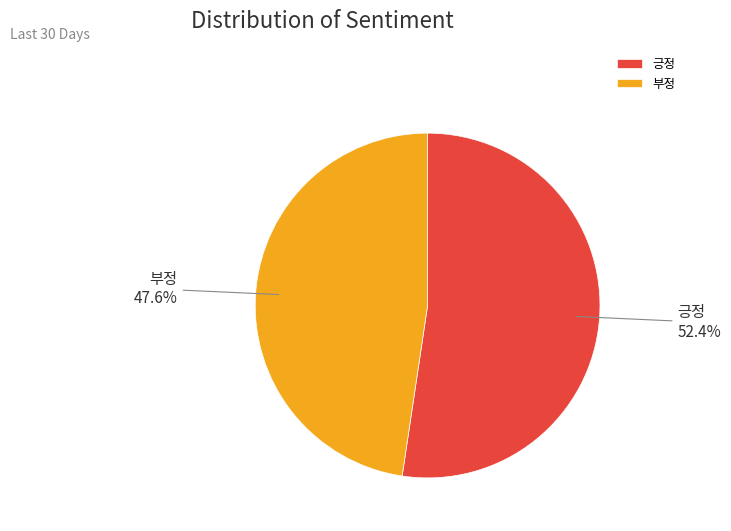

To the nearest percent, what is the difference between the largest and smallest slice percentages?

5%